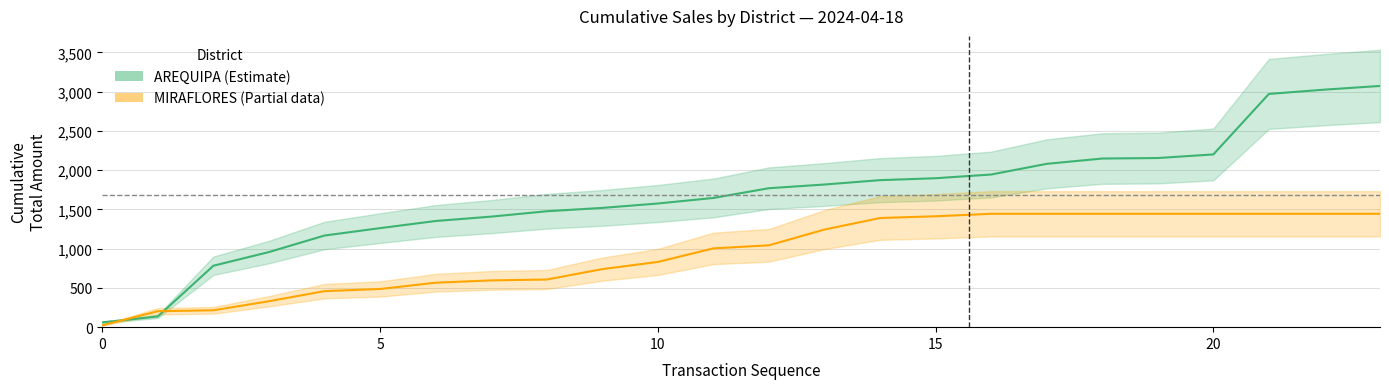

Where does the AREQUIPA (H1 Estimate) series first go above 1769?

12